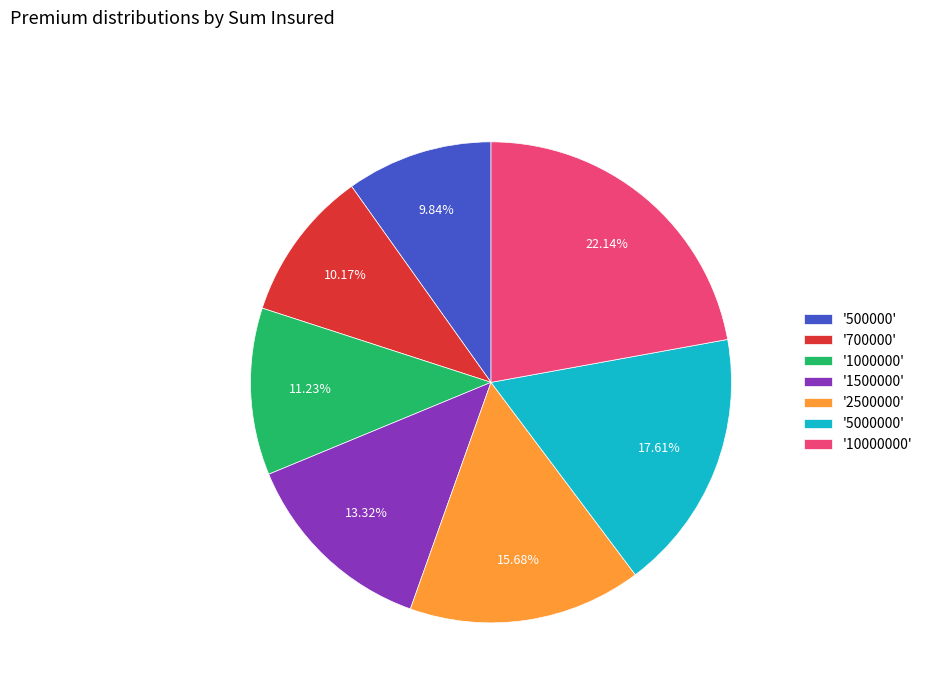

Between '2500000' and '1500000', which is larger?

'2500000'